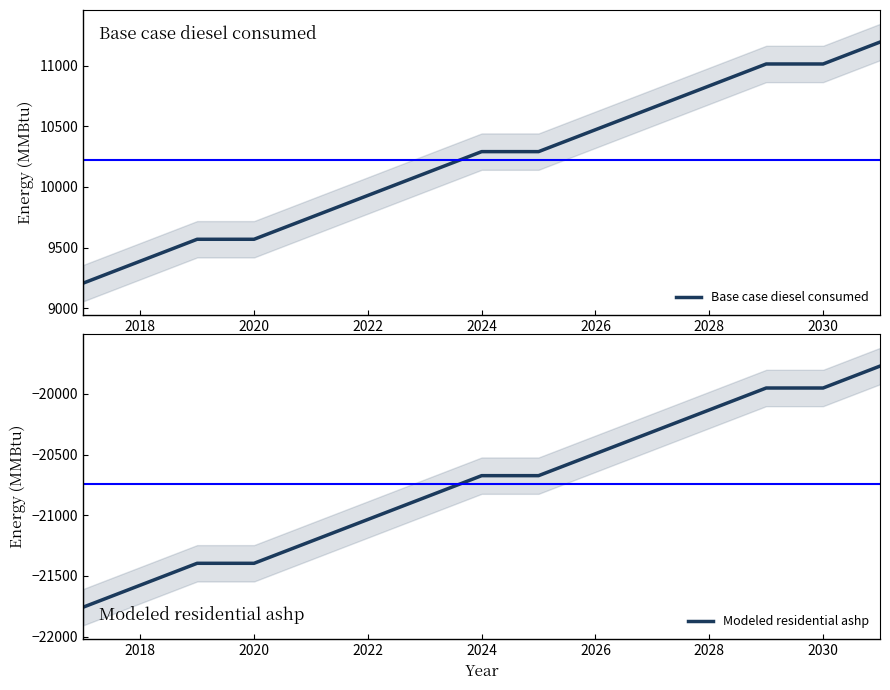

Is it true that Modeled residential ashp equals -20673.6 at 2024?

True